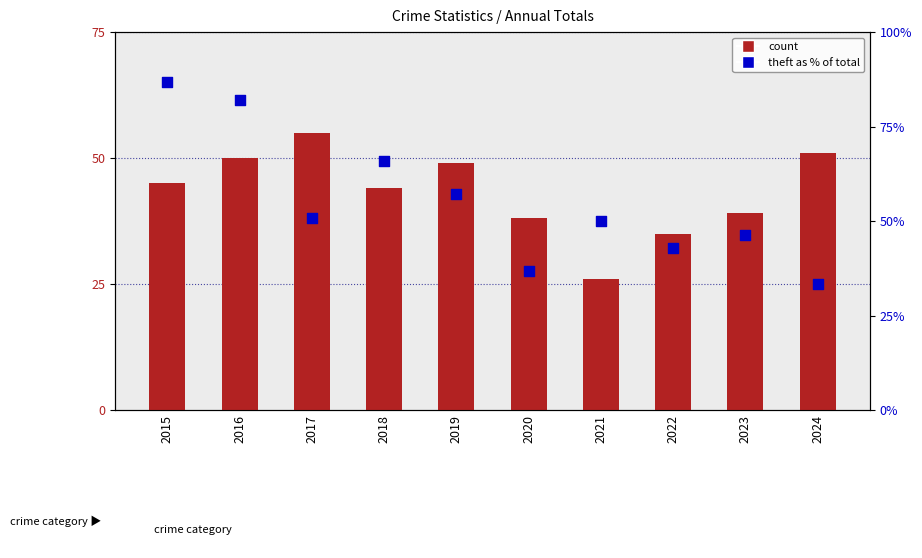

Which series has the widest spread of Y values?

theft as % of total